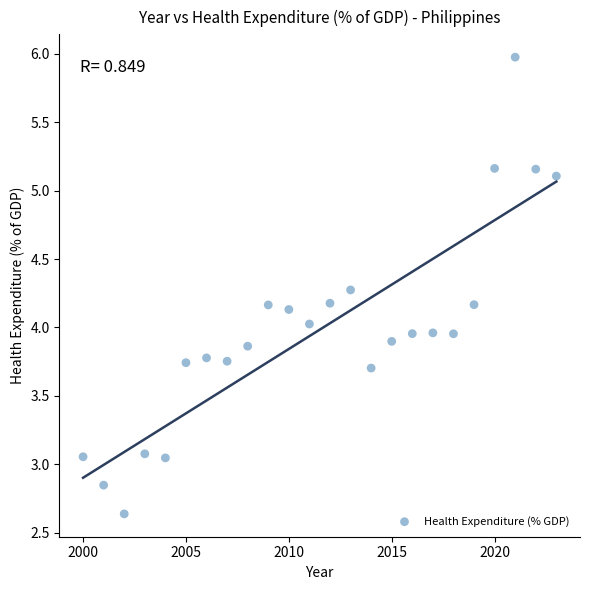

What is the range of X values (max minus min)?

23.0